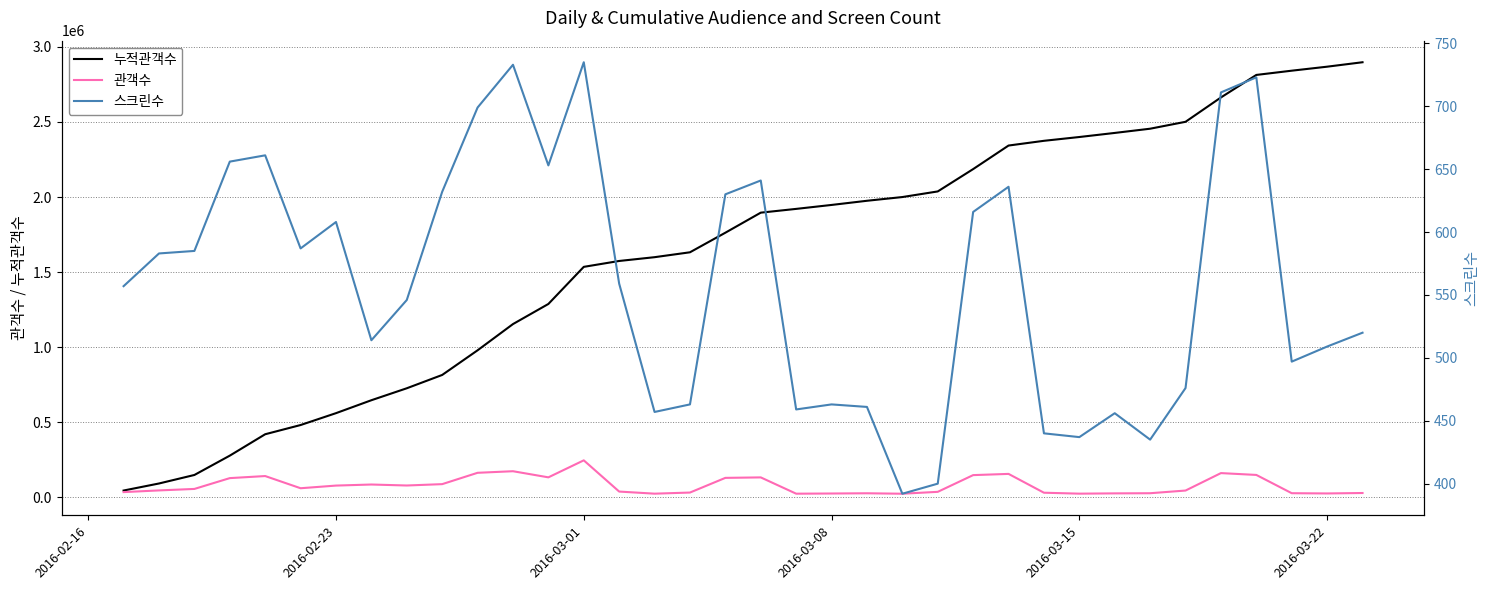

How many series are shown in this chart?

3